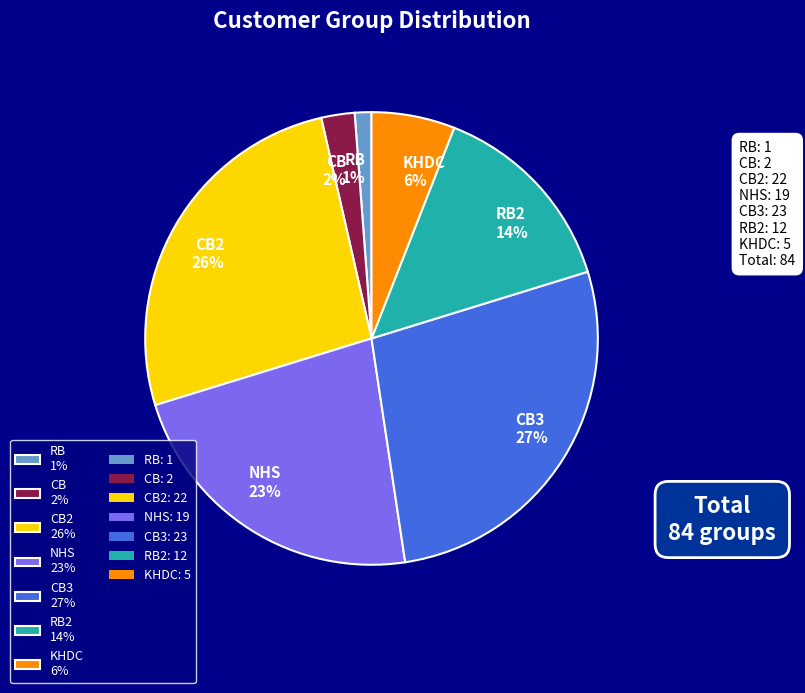

To the nearest percent, what portion does RB2 14% represent?

14%